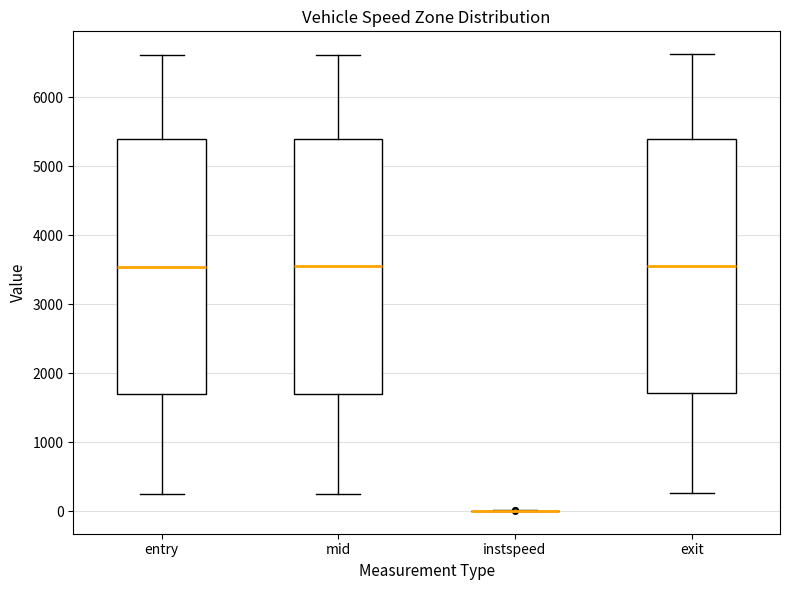

Reading left to right, transcribe this box plot: for each box, give where its median line is, the range the box spans, and where its two whiskers end, as read against the y-axis. The values are not printed on the chart, so give them approximately, as read against the axis.

entry: median 3500, box 1700 to 5400, whiskers 300 to 6600
mid: median 3500, box 1700 to 5400, whiskers 300 to 6600
instspeed: box collapsed to a line at 0, whiskers 0 to 0
exit: median 3600, box 1700 to 5400, whiskers 300 to 6600